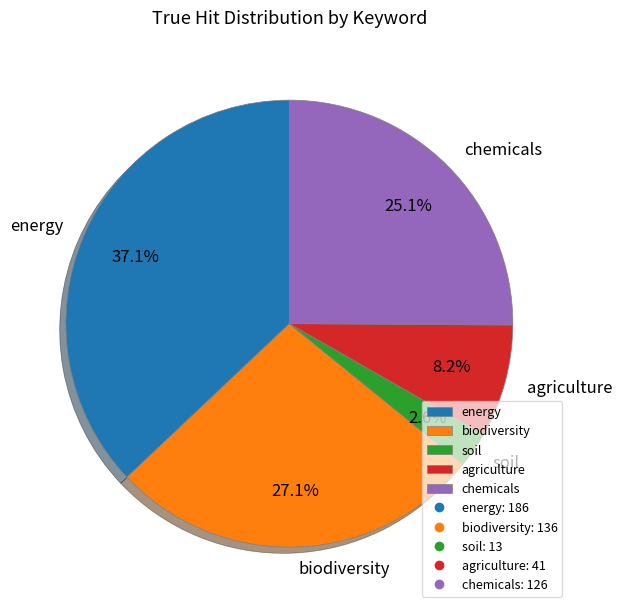

Rank the categories by value from lowest to highest.

soil, agriculture, chemicals, biodiversity, energy